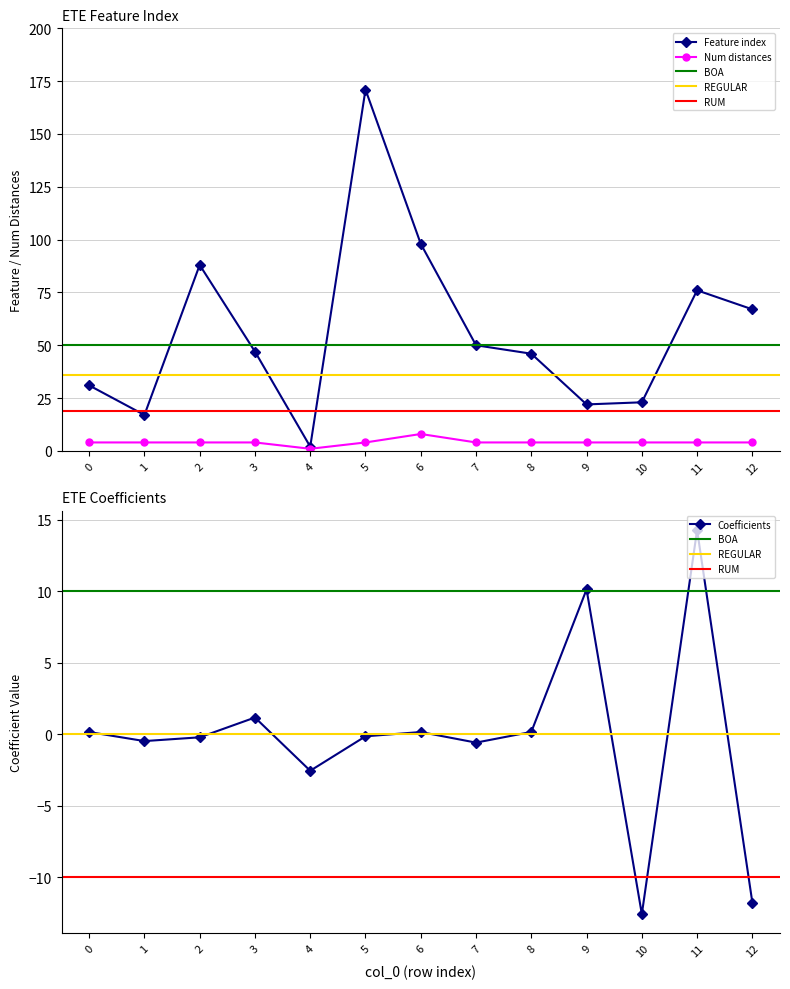

What is the sum of the Number of distances in feature values at 9 and 2?

8.0